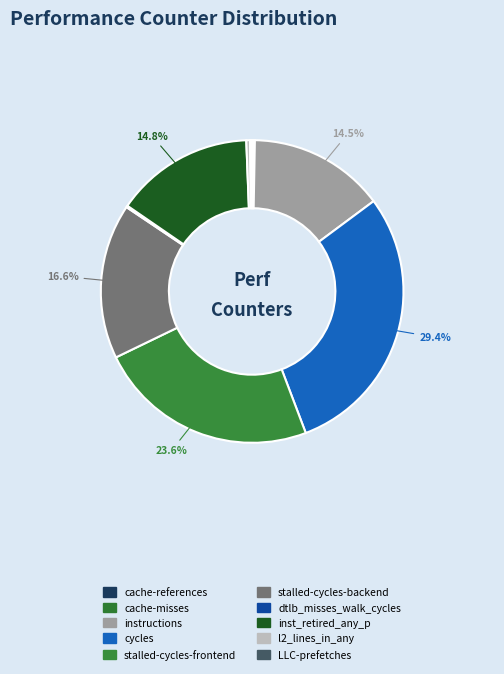

Does stalled-cycles-backend represent more than half of the total?

No